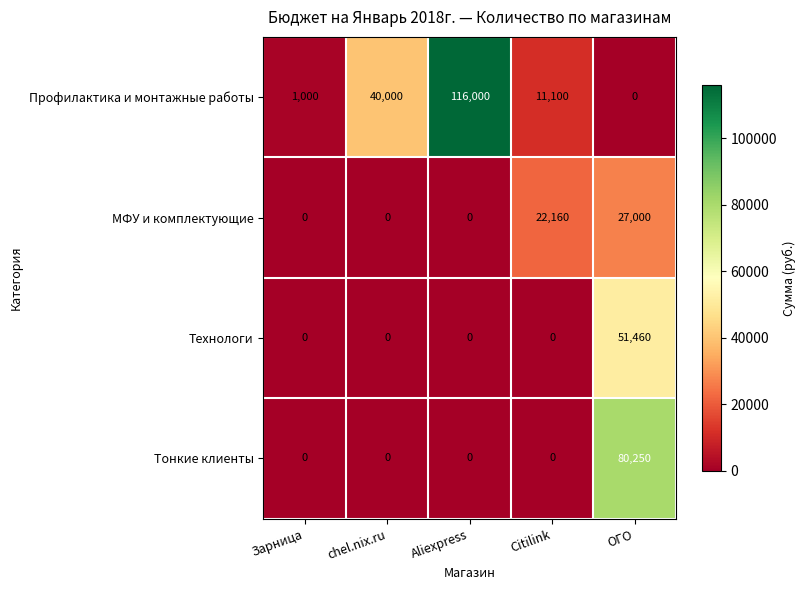

What is the sum of the Профилактика и монтажные работы values at Зарница and chel.nix.ru?

41000